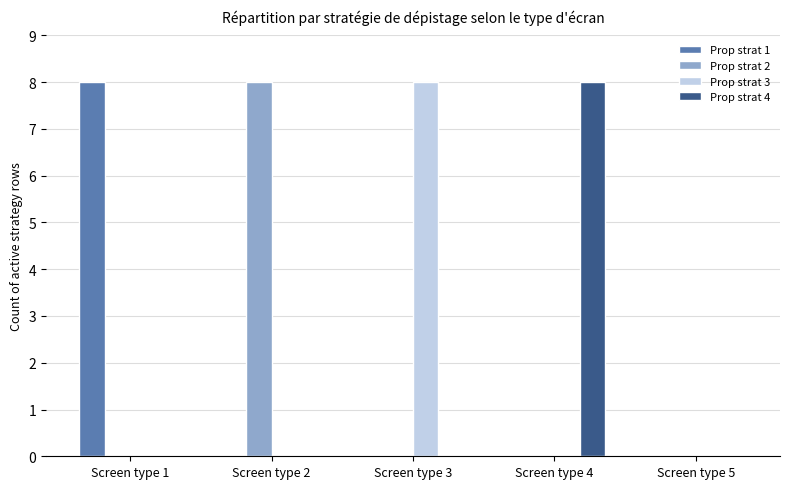

At which label does Prop strat 3 reach its peak?

Screen type 3